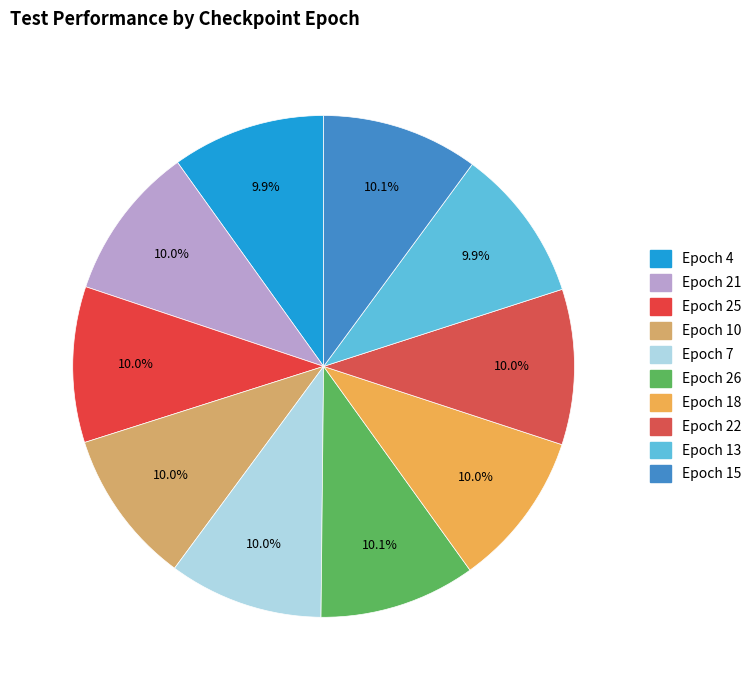

How many slices are in this pie chart?

10